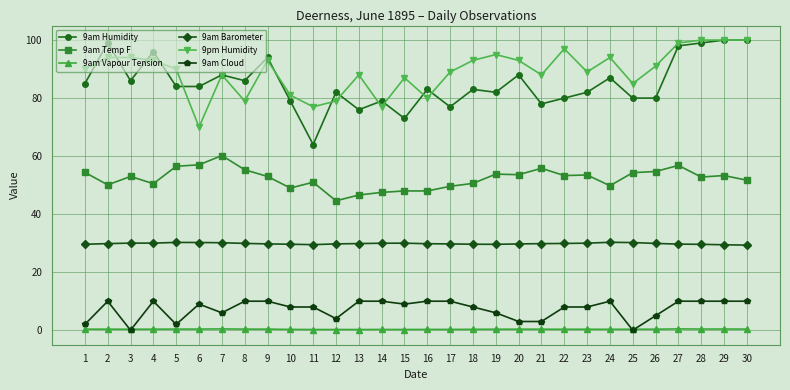

Is the value of 9am Temp F at 3 greater than the value of 9am Cloud at 16?

Yes